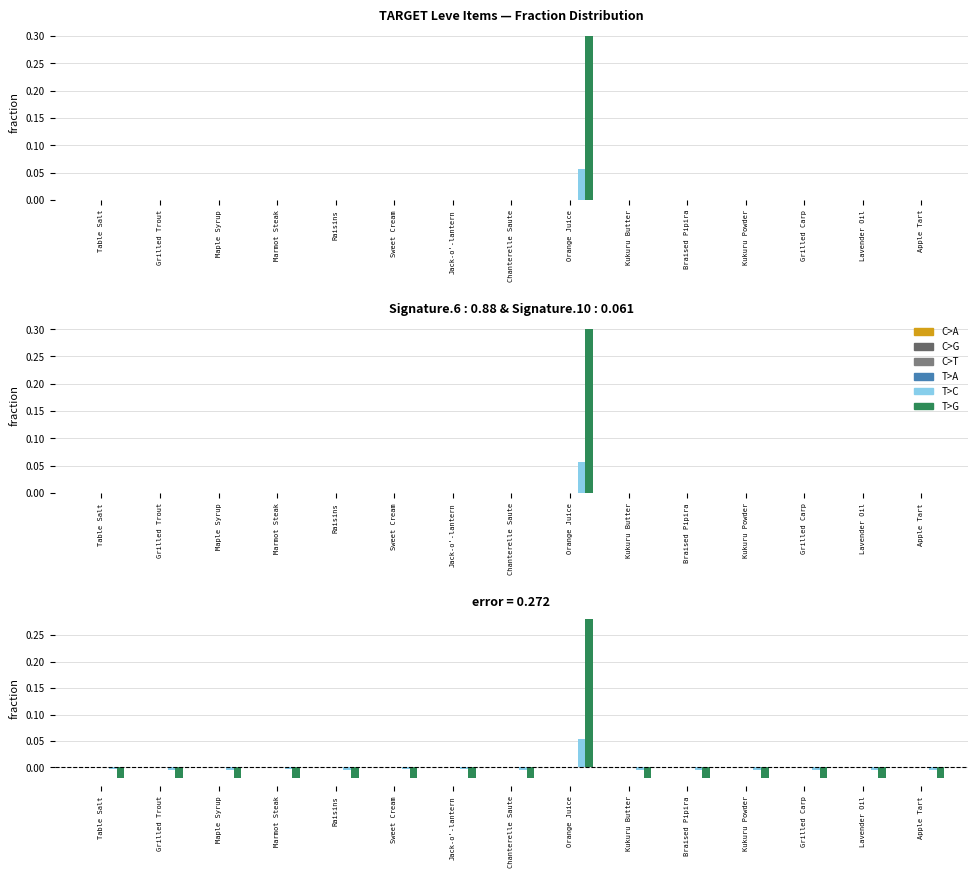

Which series has the largest range (max minus min)?

T>G